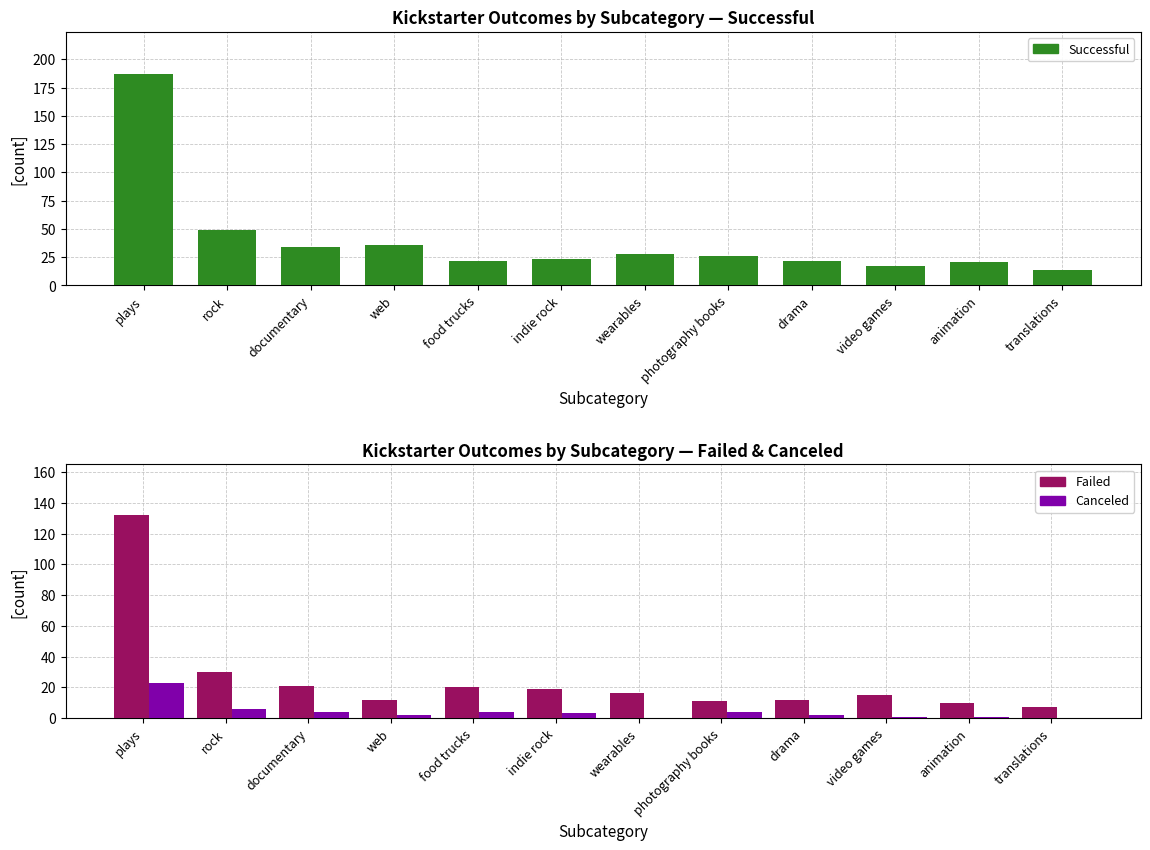

Is it true that canceled equals 2 at drama?

True